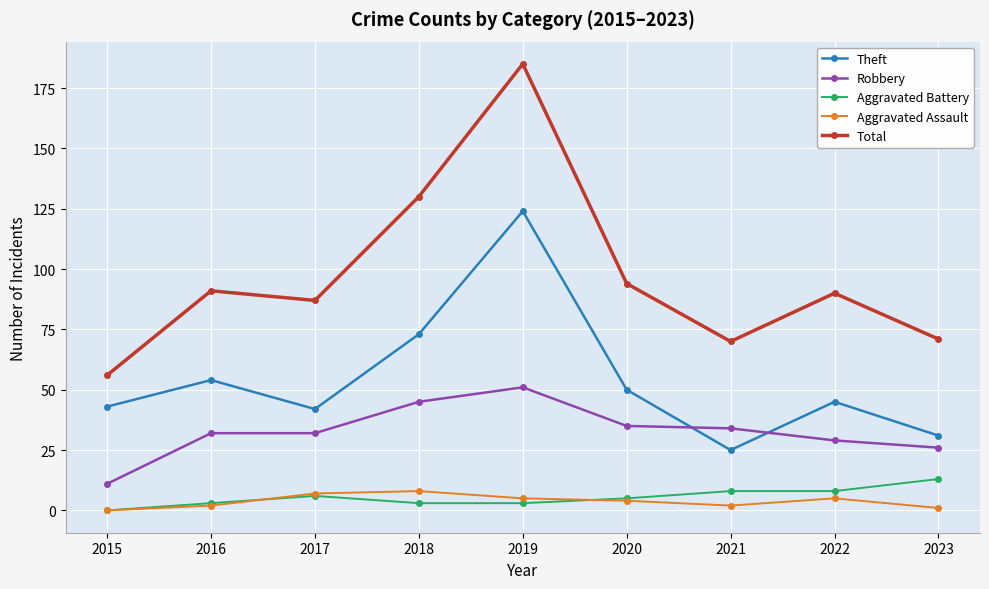

What is the difference between the highest and lowest values at 2017?

81